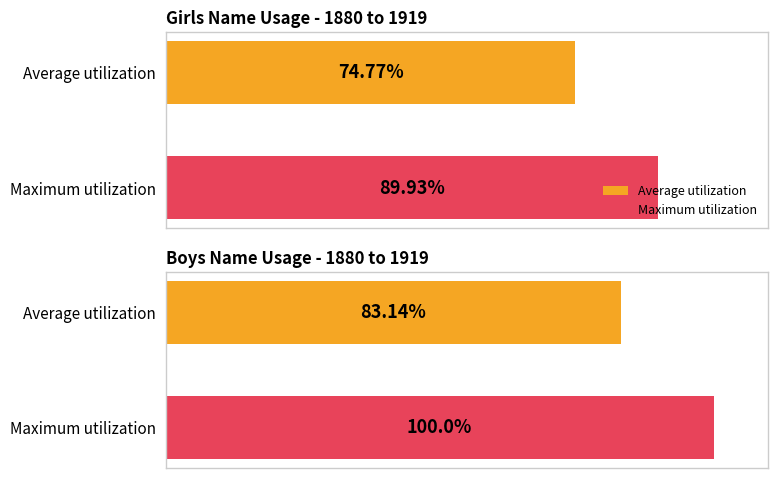

Is the value of Girls Name Usage - 1880 to 1919 at Average utilization greater than the value of Boys Name Usage - 1880 to 1919 at Maximum utilization?

No